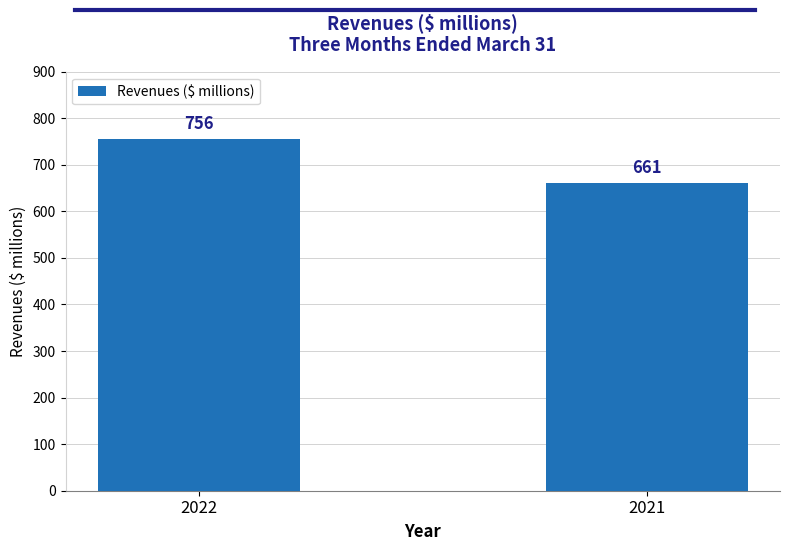

The chart shows a value of 297 at 2021. True or false?

False